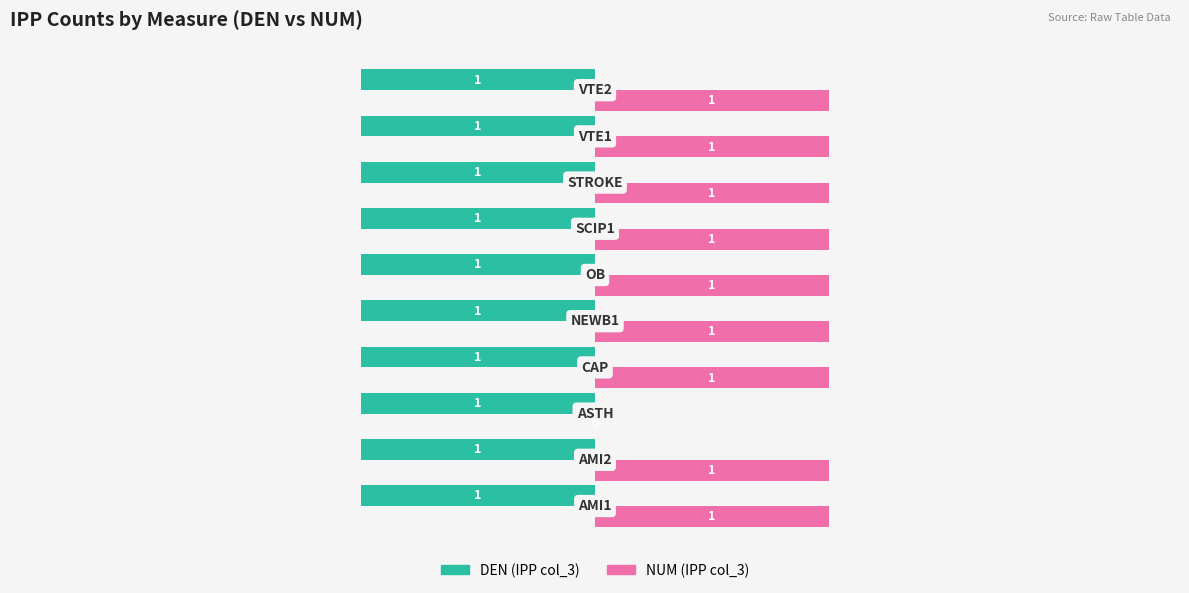

What is the sum of all NUM (IPP col_3) values?

9